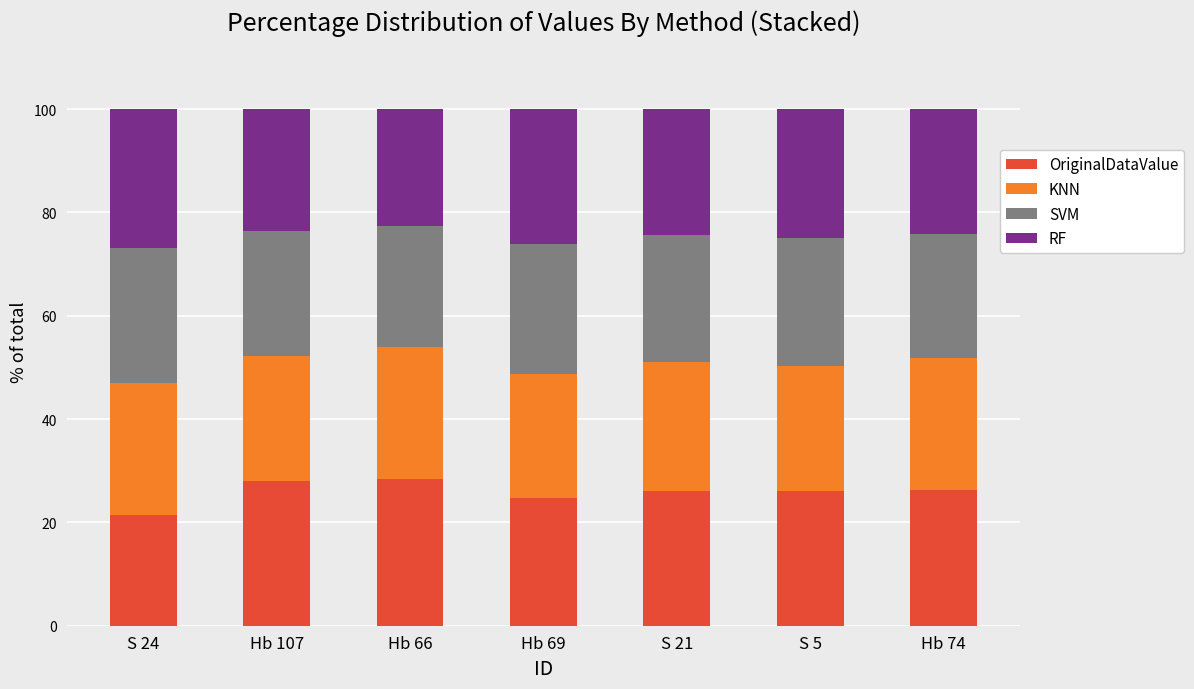

What is the highest value of the OriginalDataValue series?

28.5